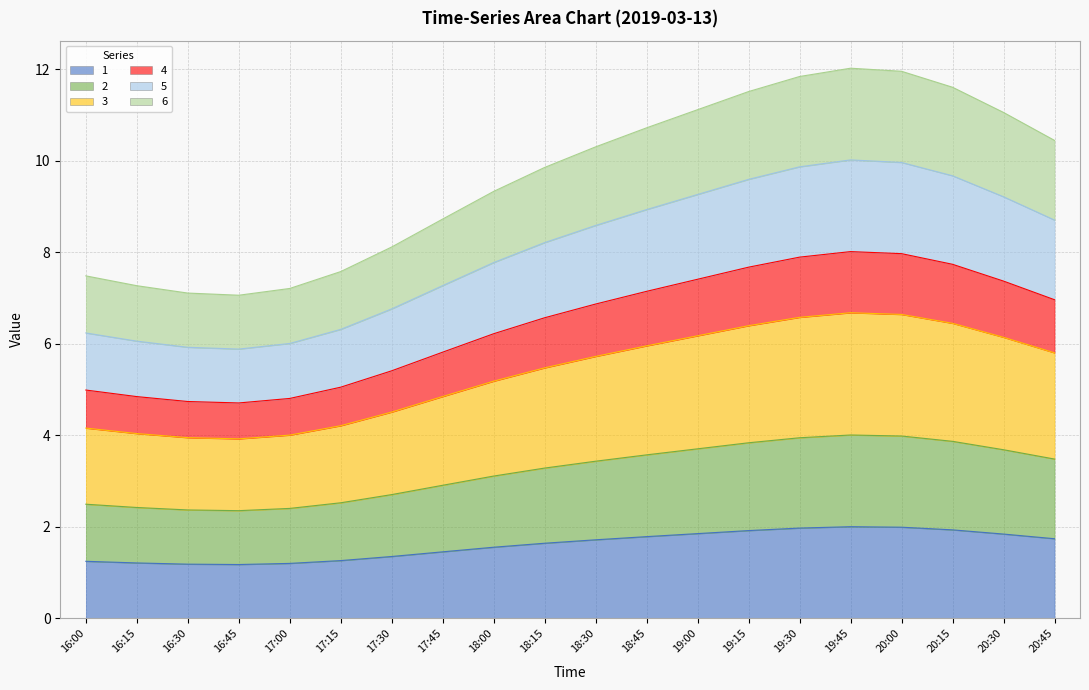

The value of 4 at 20:00 is 8.0. True or false?

True